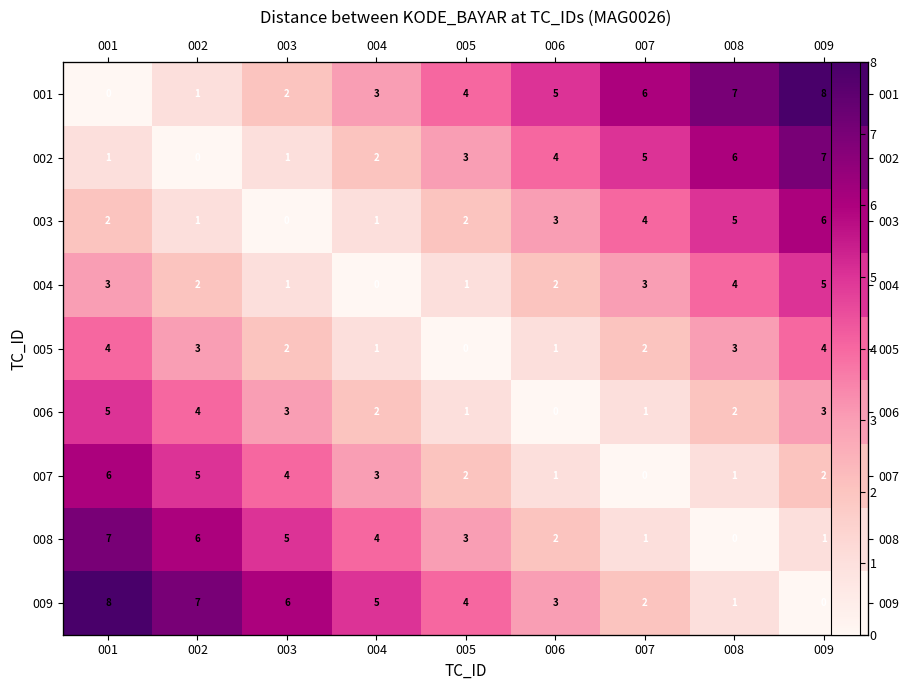

How many data points does each series have?

9